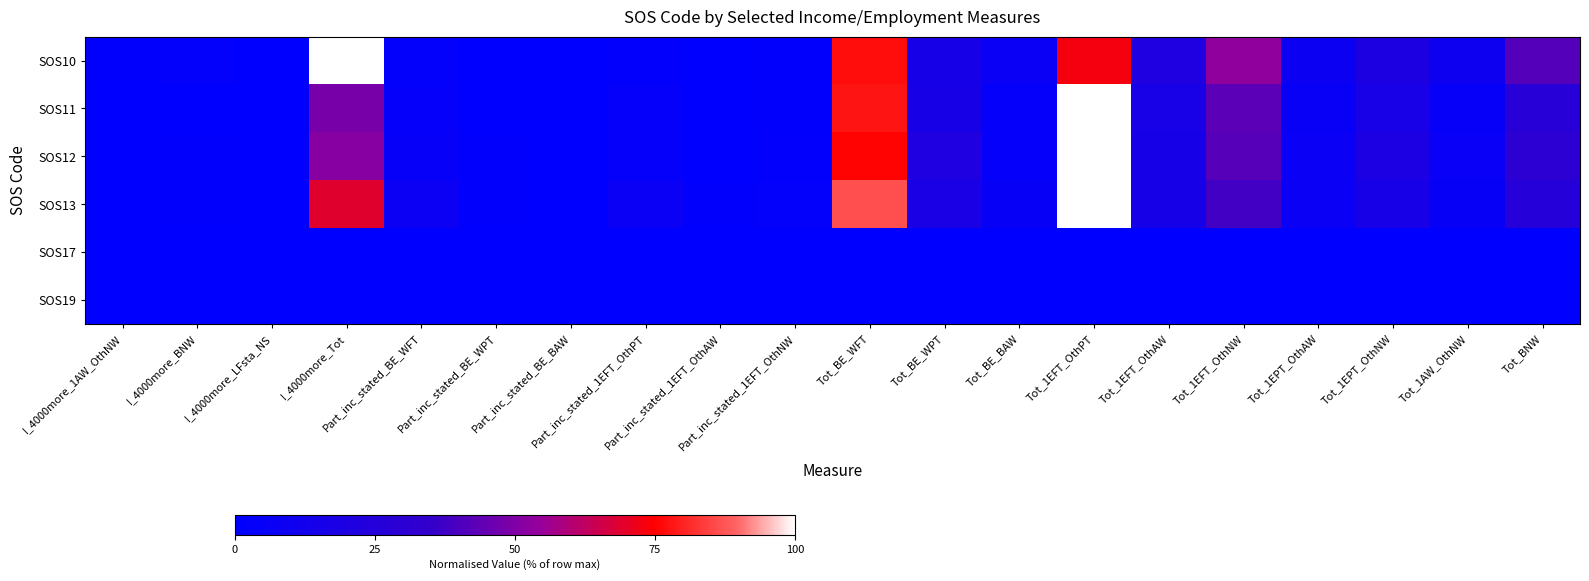

How many distinct data groups are displayed?

6